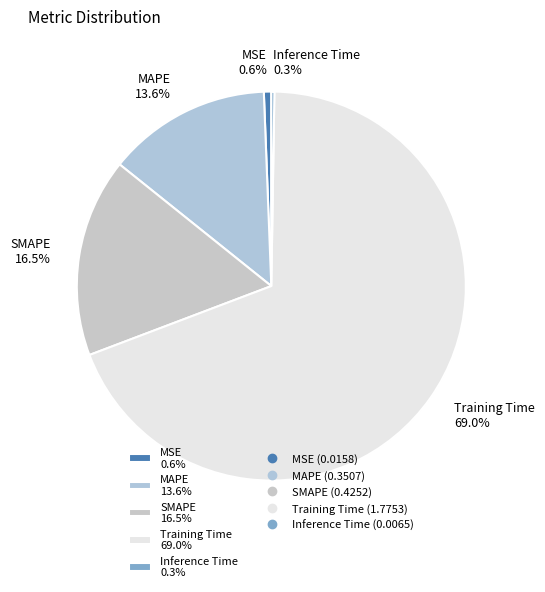

To the nearest percent, what is the difference between the MAPE and MSE slice percentages?

13%